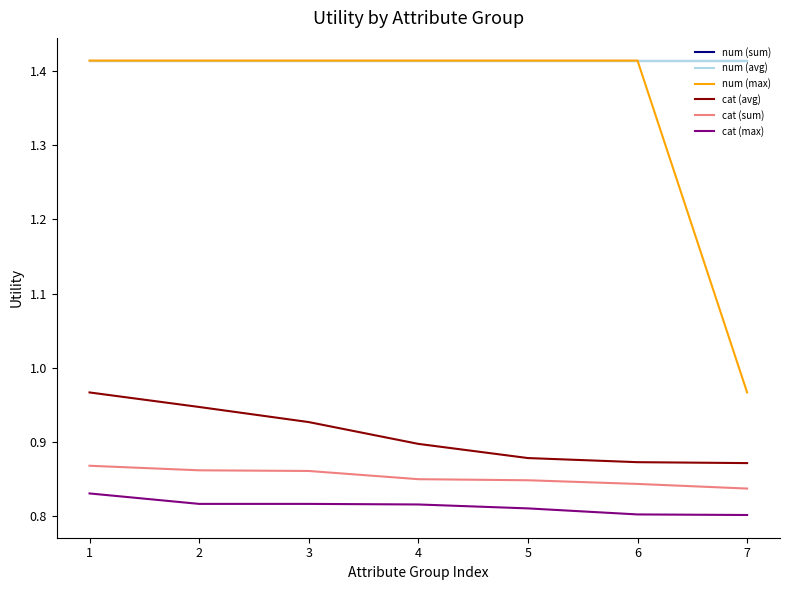

Is this an area chart (filled region under the line)?

No